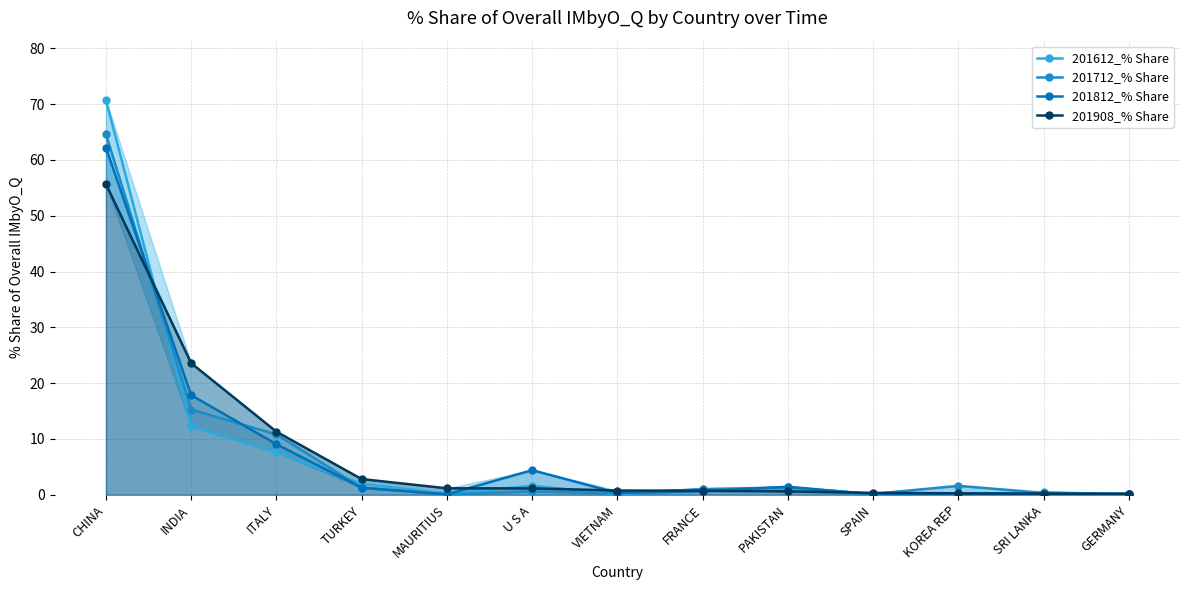

What is the smallest value displayed?

0.1